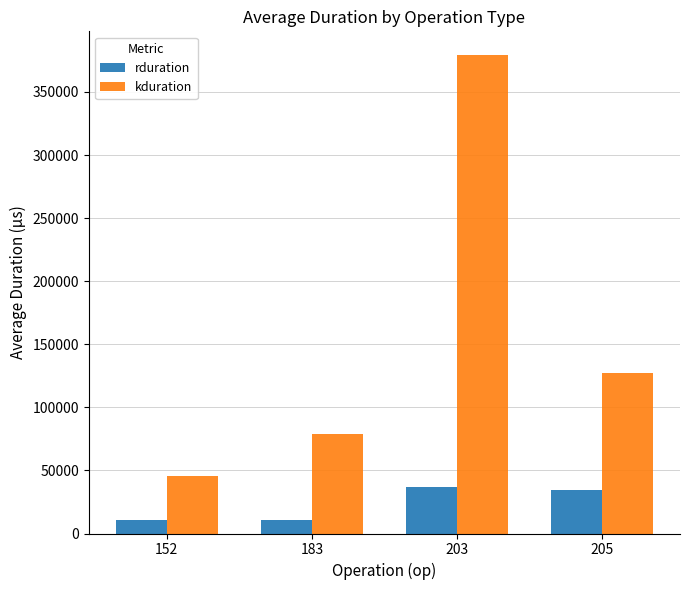

Where does the rduration series first go above 34867?

203